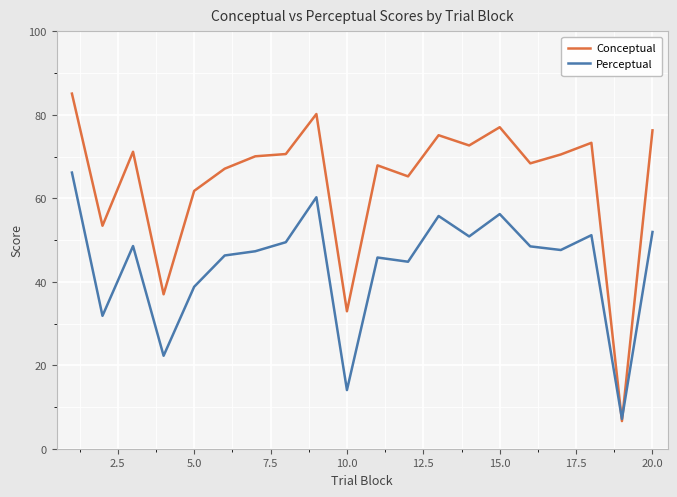

What is the highest value of the Perceptual series?

66.2